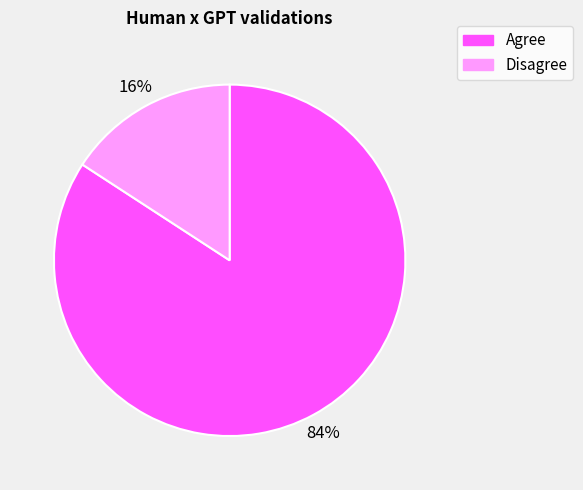

Which slice is the largest?

Agree